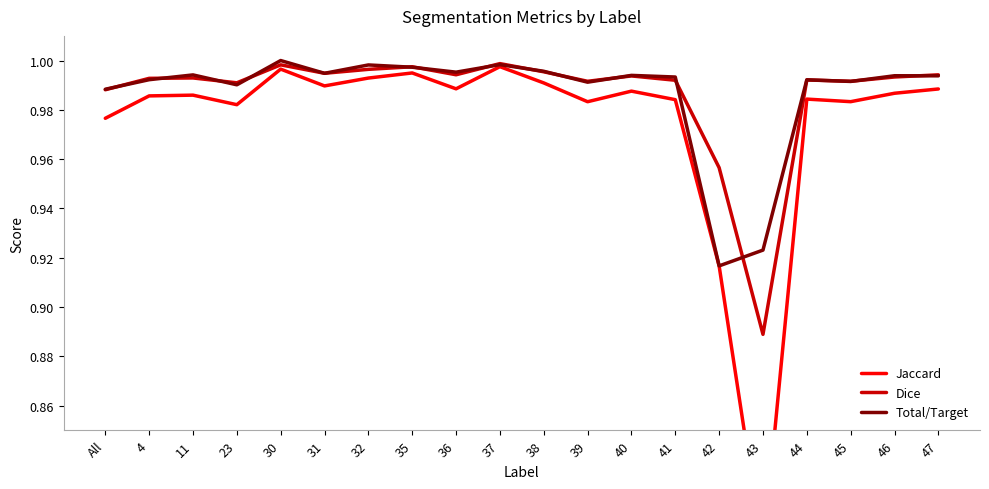

What is the maximum value shown in the chart?

1.0